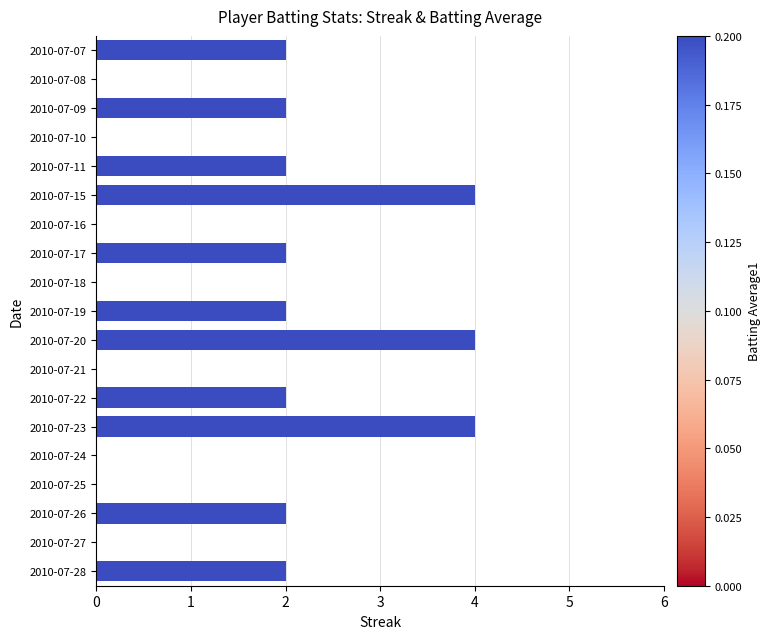

True or false: the data shows 2 at 2010-07-11.

True